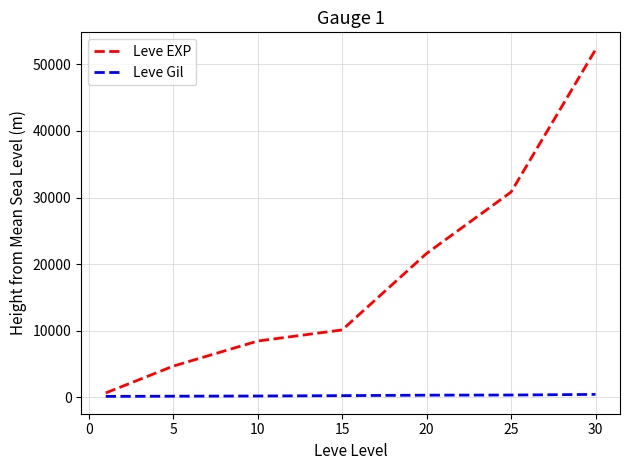

Rank the series by their maximum value, from highest to lowest.

Leve EXP, Leve Gil